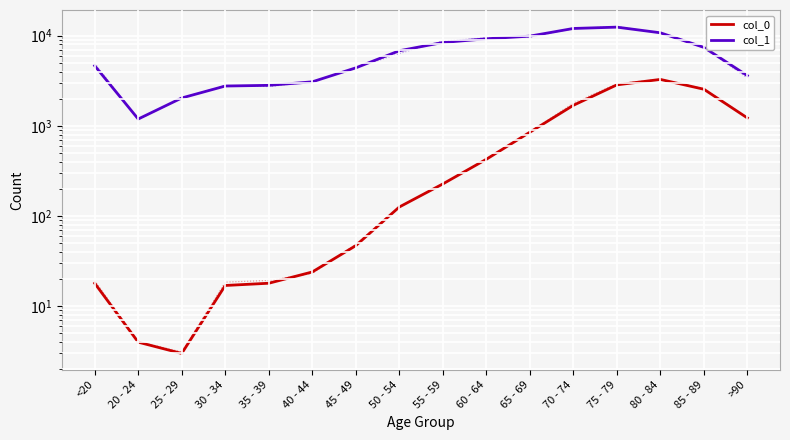

What is the sum of the col_0 values at 35 - 39 and <20?

36